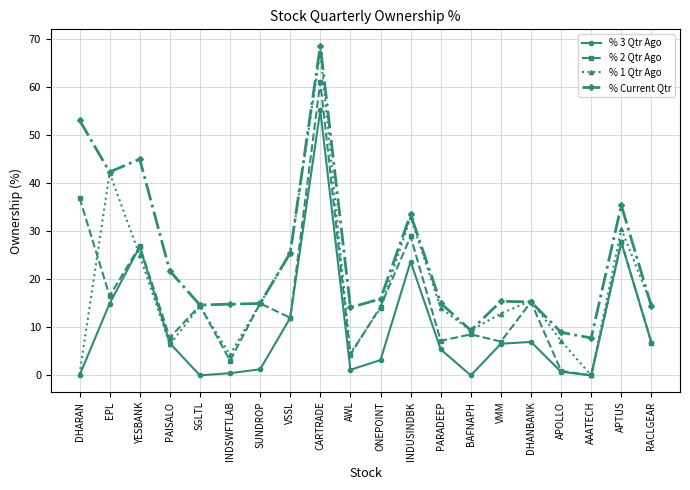

True or false: % Current Qtr and % 3 Qtr Ago cross at least once.

False